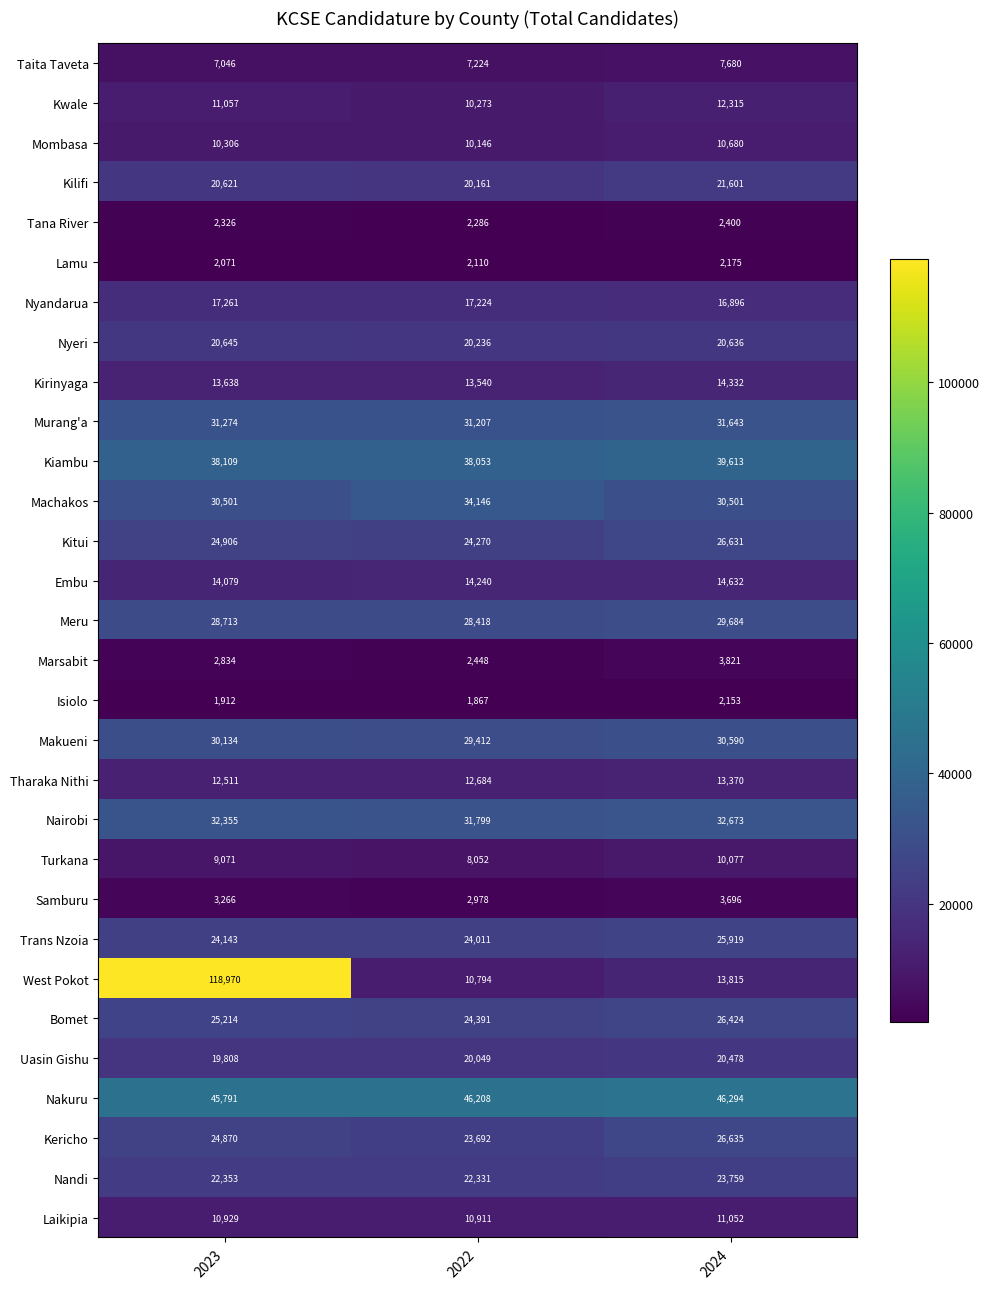

What value does the Kwale series have at 2023?

11057